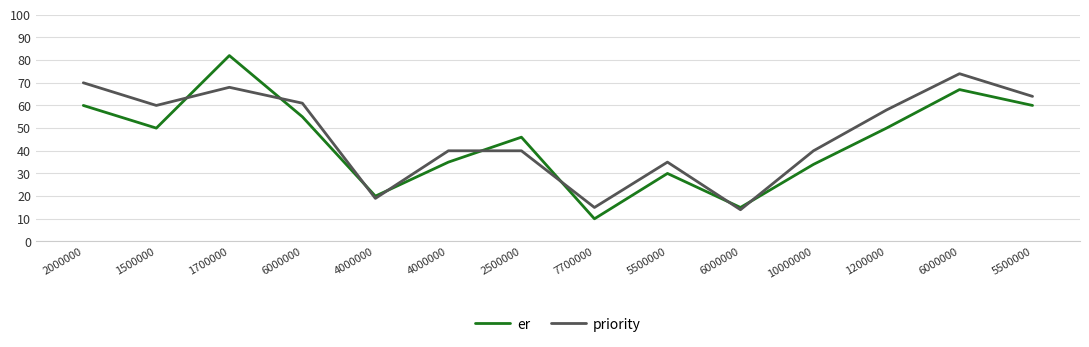

How many lines are shown in the chart?

2